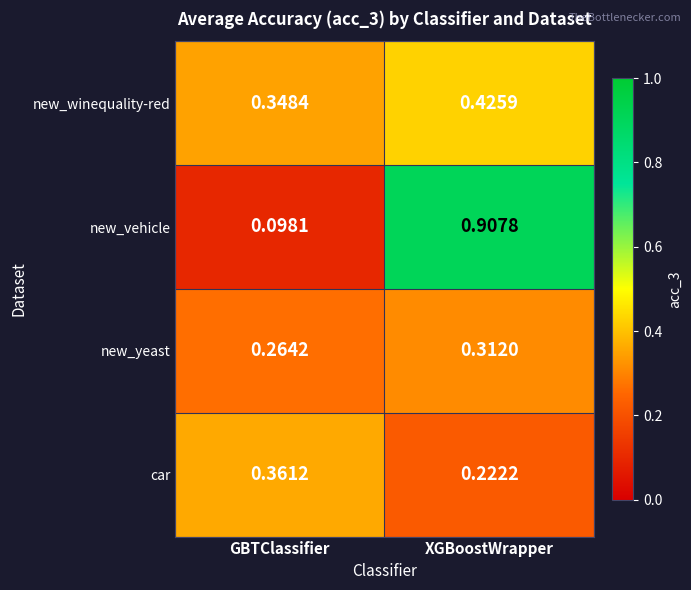

Rank the series at GBTClassifier from highest to lowest value.

car, new_winequality-red, new_yeast, new_vehicle